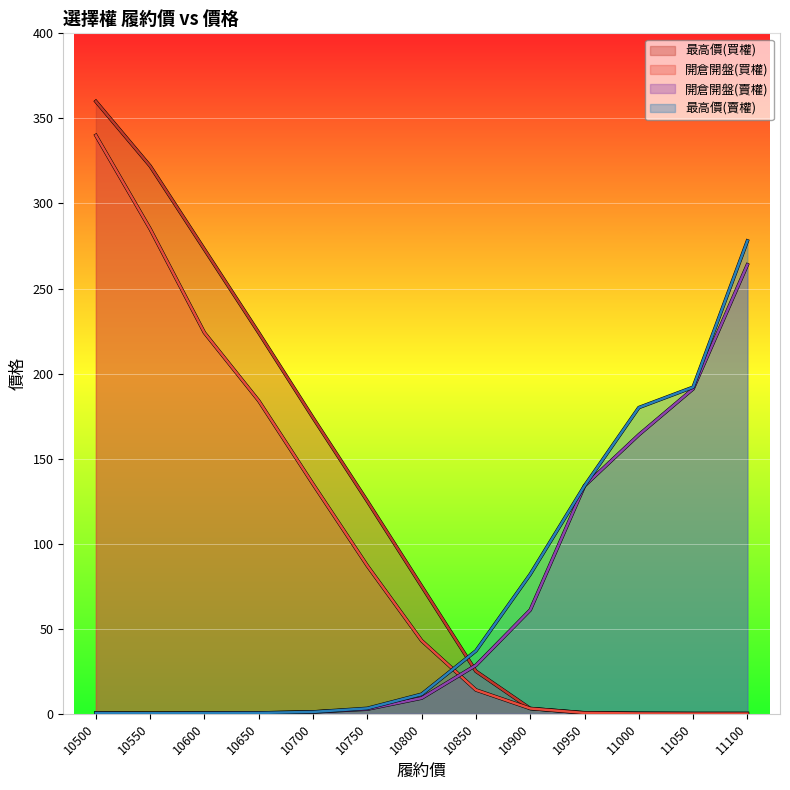

What is the sum of the 最高價(買權) values at 11050 and 10650?

224.2